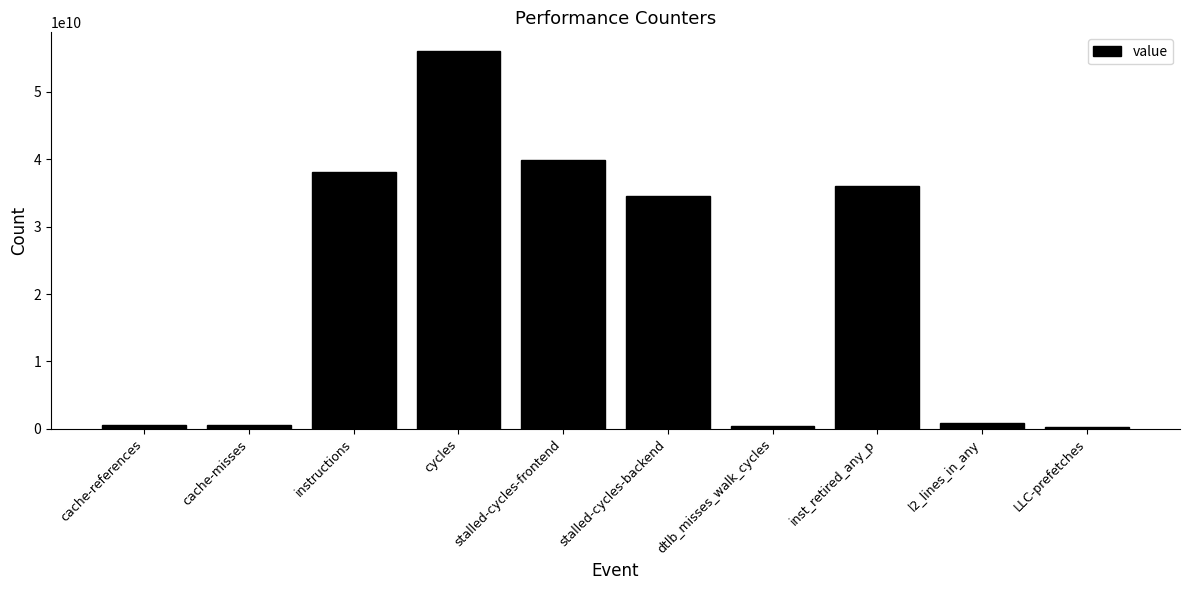

Where is the data nearest to the value 28185025356?

stalled-cycles-backend